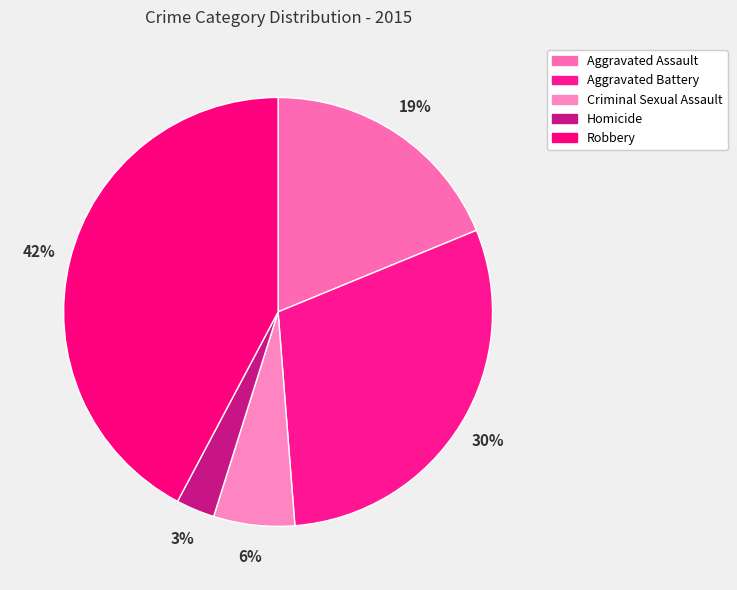

What percentage do Criminal Sexual Assault and Aggravated Battery together represent?

36.1%